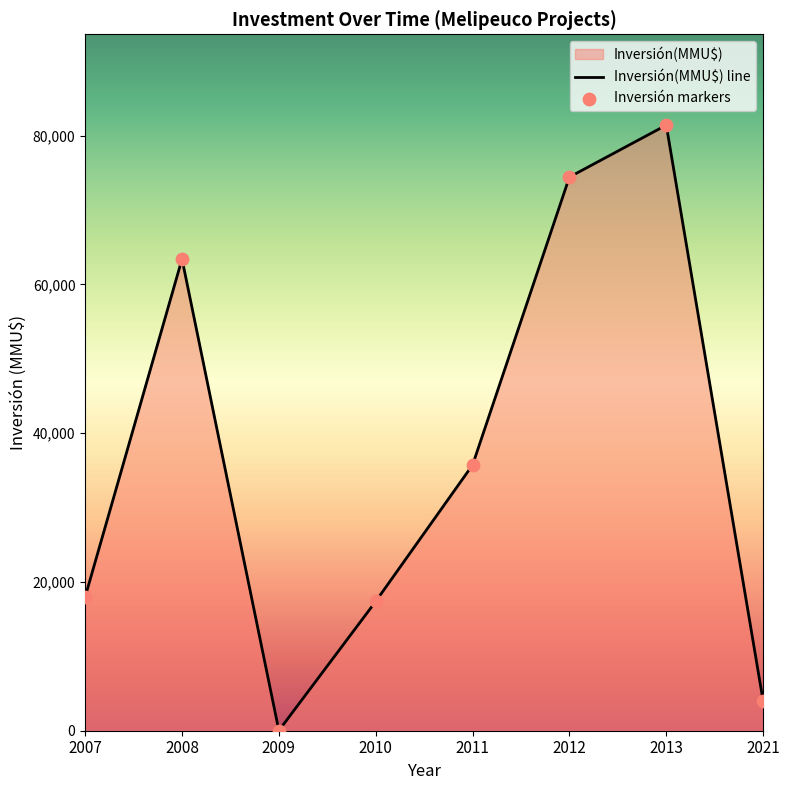

Which series reaches the minimum Y coordinate?

Inversión(MMU$) line